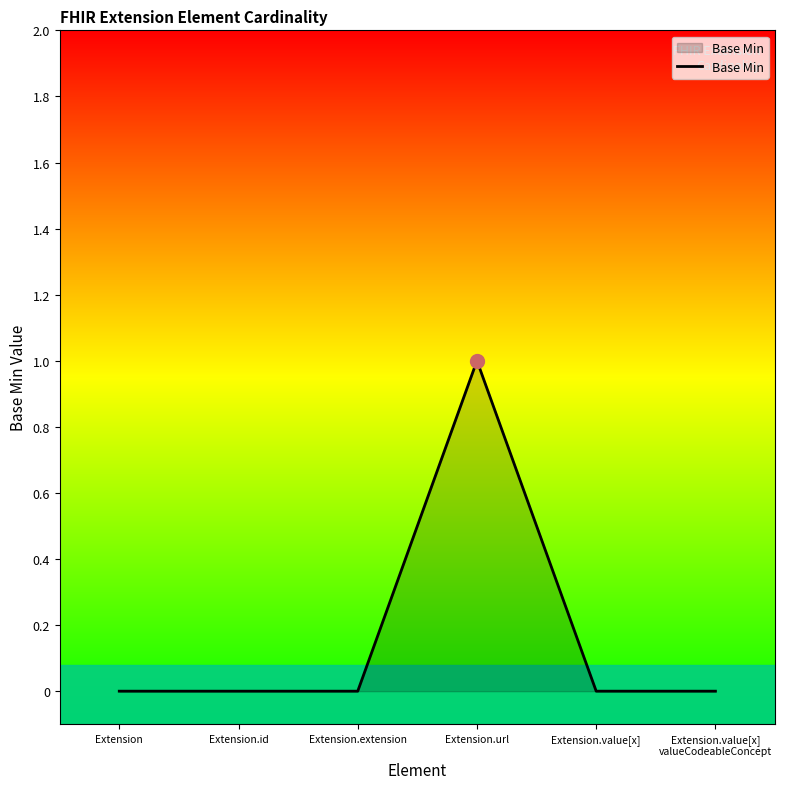

What position from the left is Extension.extension?

3